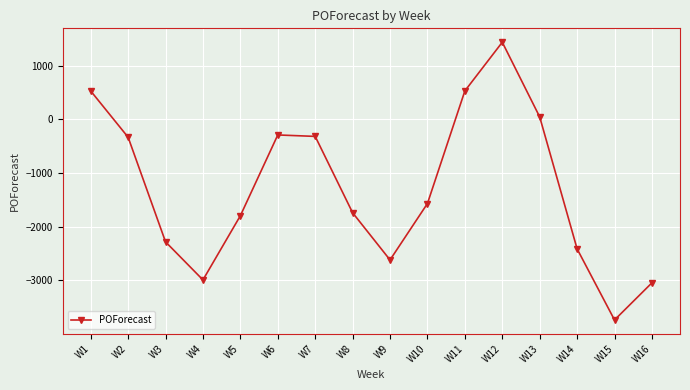

How many points are higher than both their immediate neighbors (excluding endpoints)?

2